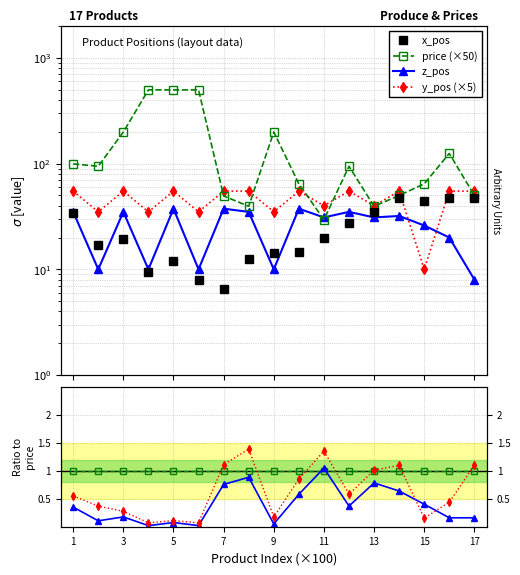

Reading left to right, extract all data points from this chart.

price: 99.5	94.5	199.5	499.5	499.5	499.5	49.5	39.5	199.5	64.5	29.5	94.5	39.5	50.0	64.5	125.0	50.0
y_pos: 55.0	35.0	55.0	35.0	55.0	35.0	55.0	55.0	35.0	55.0	40.0	55.0	40.0	55.0	10.0	55.0	55.0